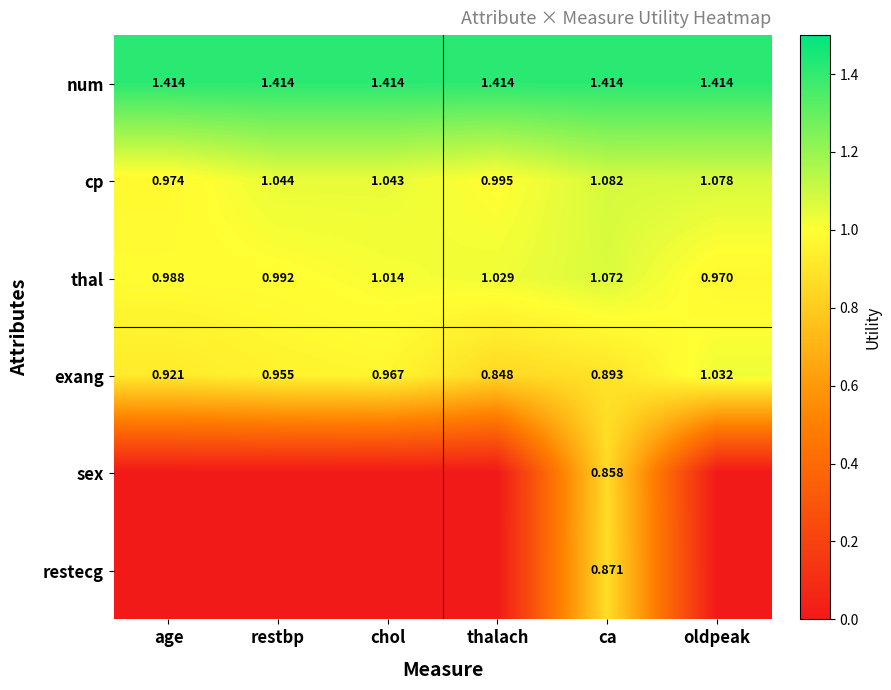

At which label does cp reach its peak?

ca